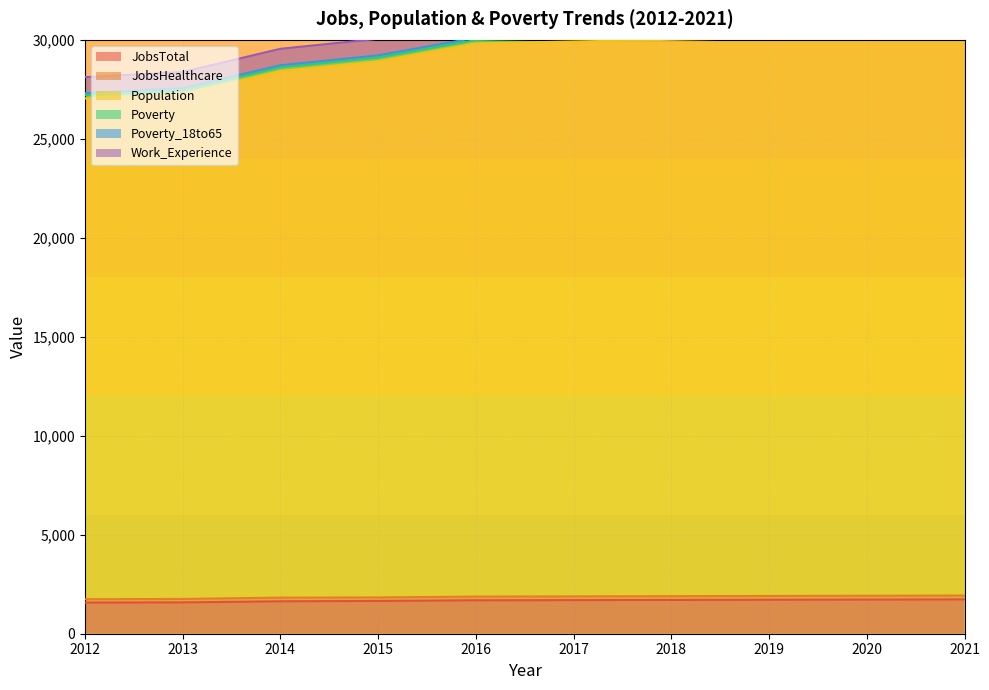

List the labels in order of Work_Experience value, smallest first.

2012, 2013, 2014, 2015, 2016, 2017, 2018, 2019, 2020, 2021